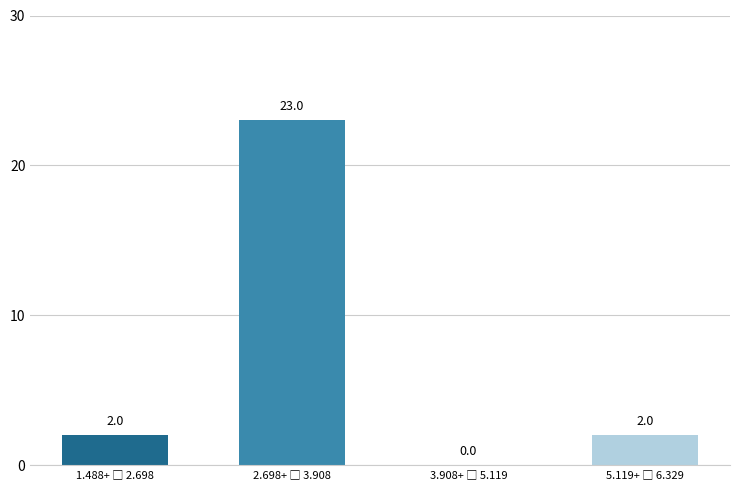

What is the maximum value shown in the chart?

23